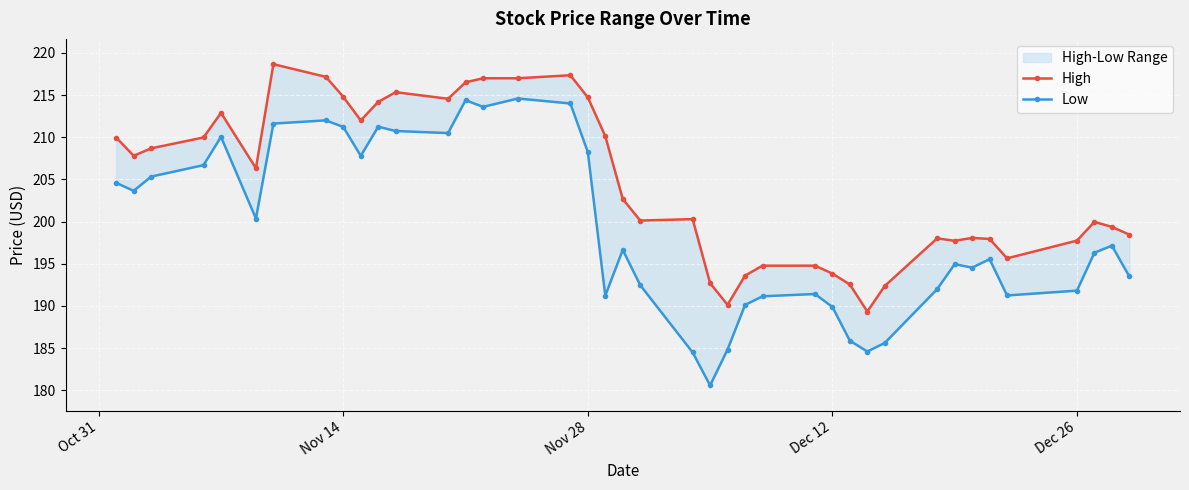

How many interior local peaks does the Low series have?

10